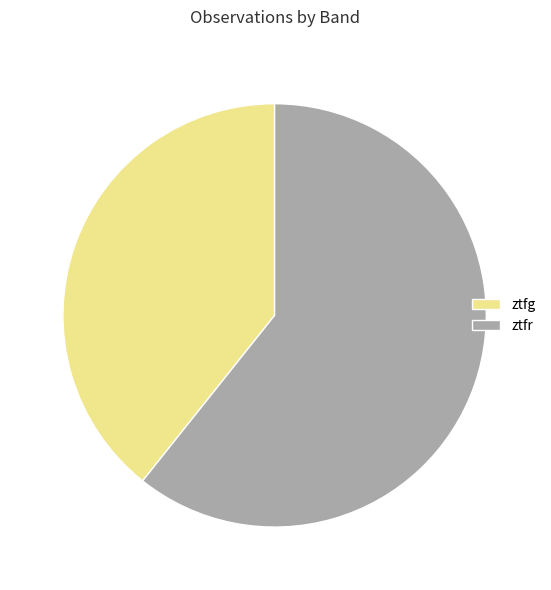

Which has a higher value, ztfr or ztfg?

ztfr